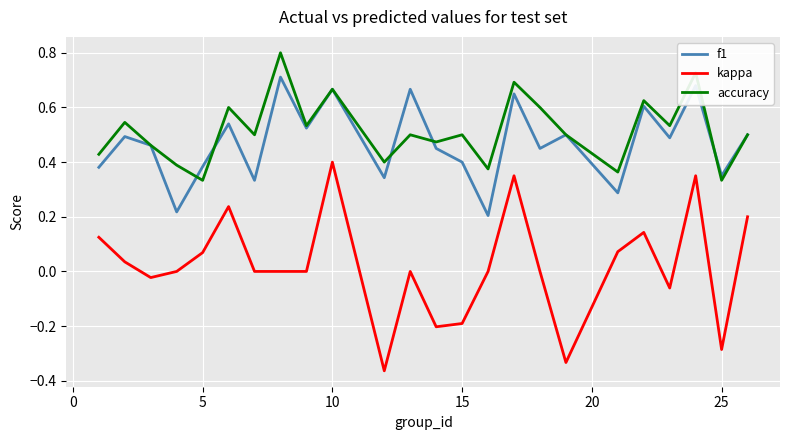

What are all the series names shown in the legend?

f1, kappa, accuracy